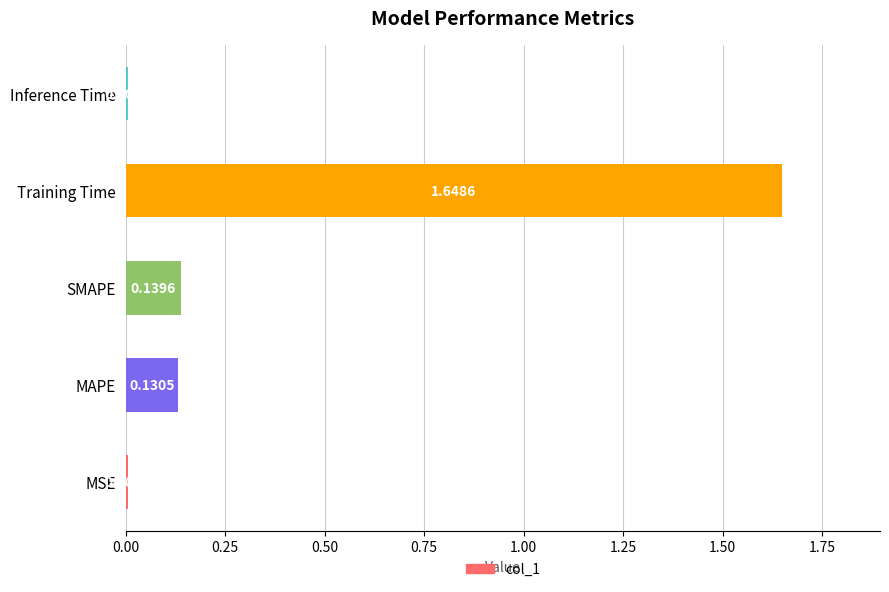

Between Training Time and Inference Time, which is larger?

Training Time